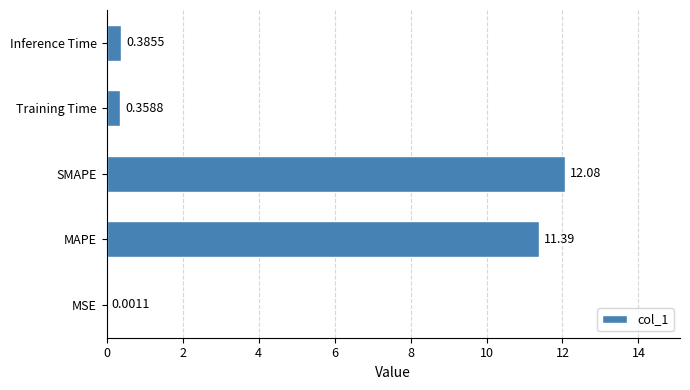

Are the bars grouped side by side (vs. stacked)?

No